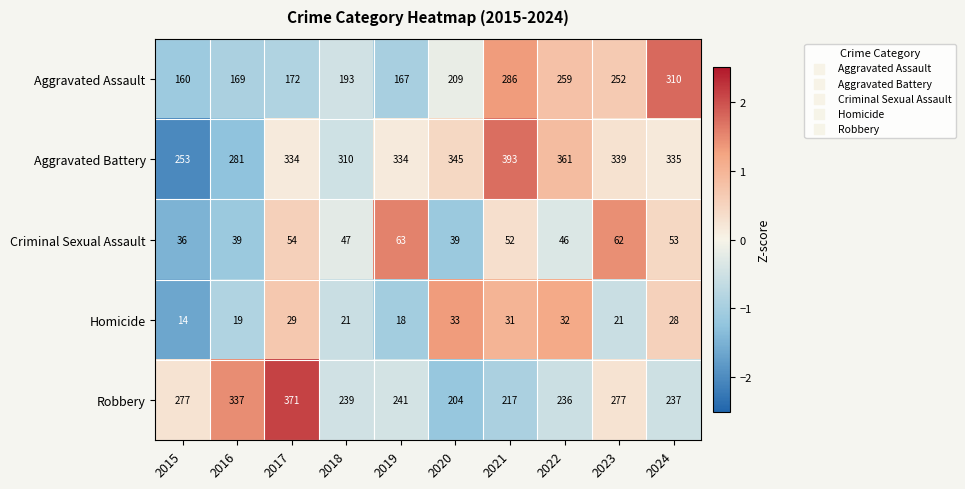

Is it true that Robbery equals 419 at 2022?

False